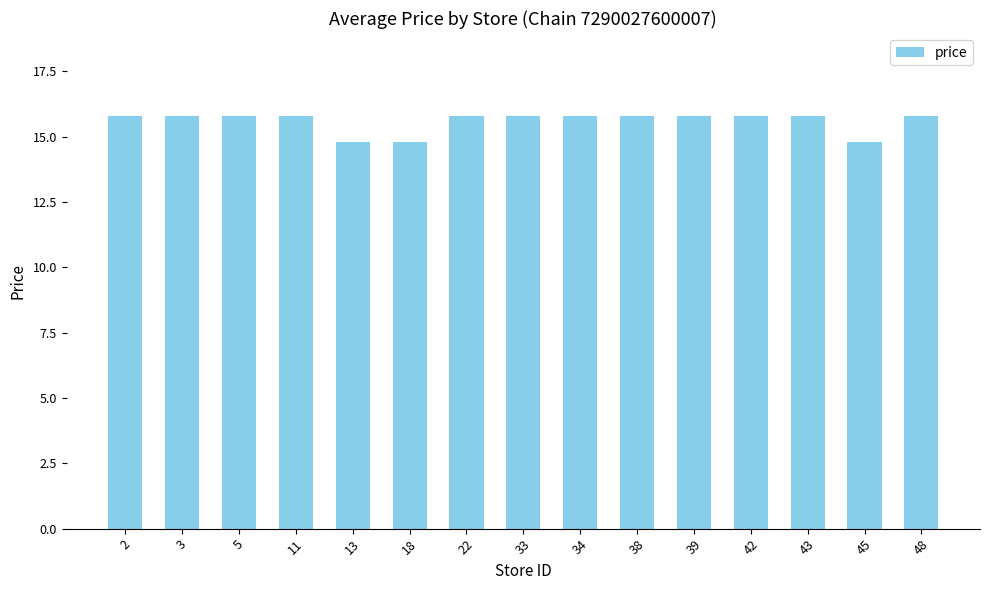

What is the value of the 15th bar from the left?

15.8